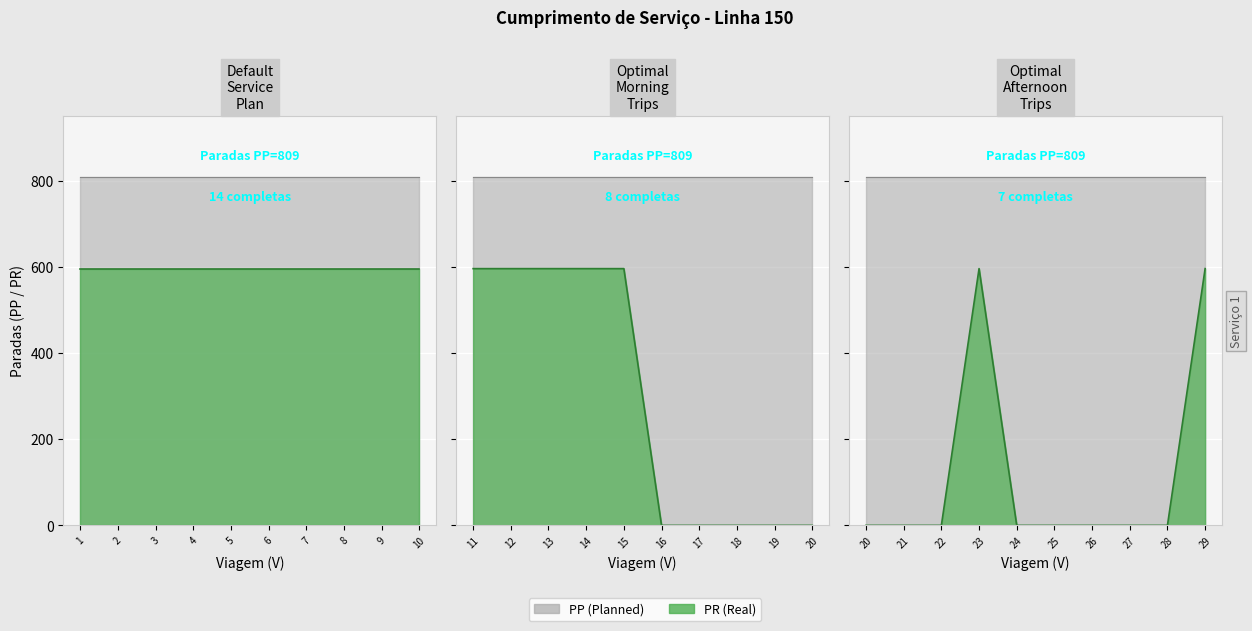

Reading left to right, what are all the values shown in this chart?

PP (Planned): 1=809	2=809	3=809	4=809	5=809	6=809	7=809	8=809	9=809	10=809	11=809	12=809	13=809	14=809	15=809	16=809	17=809	18=809	19=809	20=809	21=809	22=809	23=809	24=809	25=809	26=809	27=809	28=809	29=809
PR (Real): 1=596	2=596	3=596	4=596	5=596	6=596	7=596	8=596	9=596	10=596	11=596	12=596	13=596	14=596	15=596	16=0	17=0	18=0	19=0	20=0	21=0	22=0	23=596	24=0	25=0	26=0	27=0	28=0	29=596